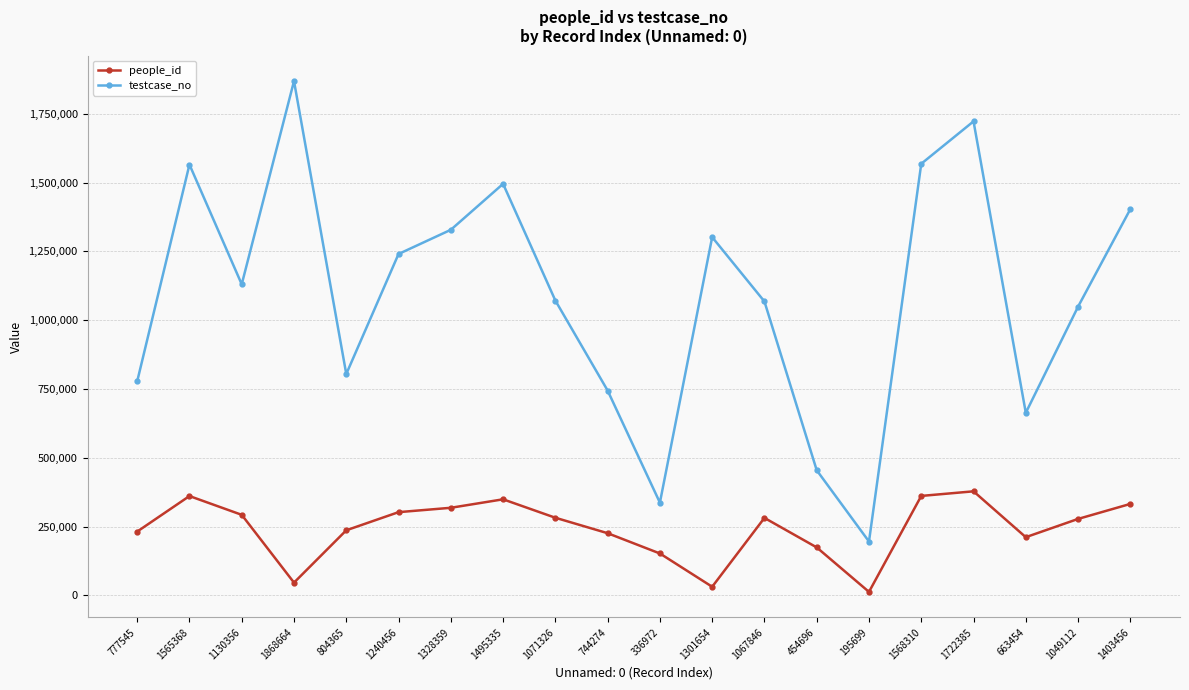

How many categories are shown in the chart?

20